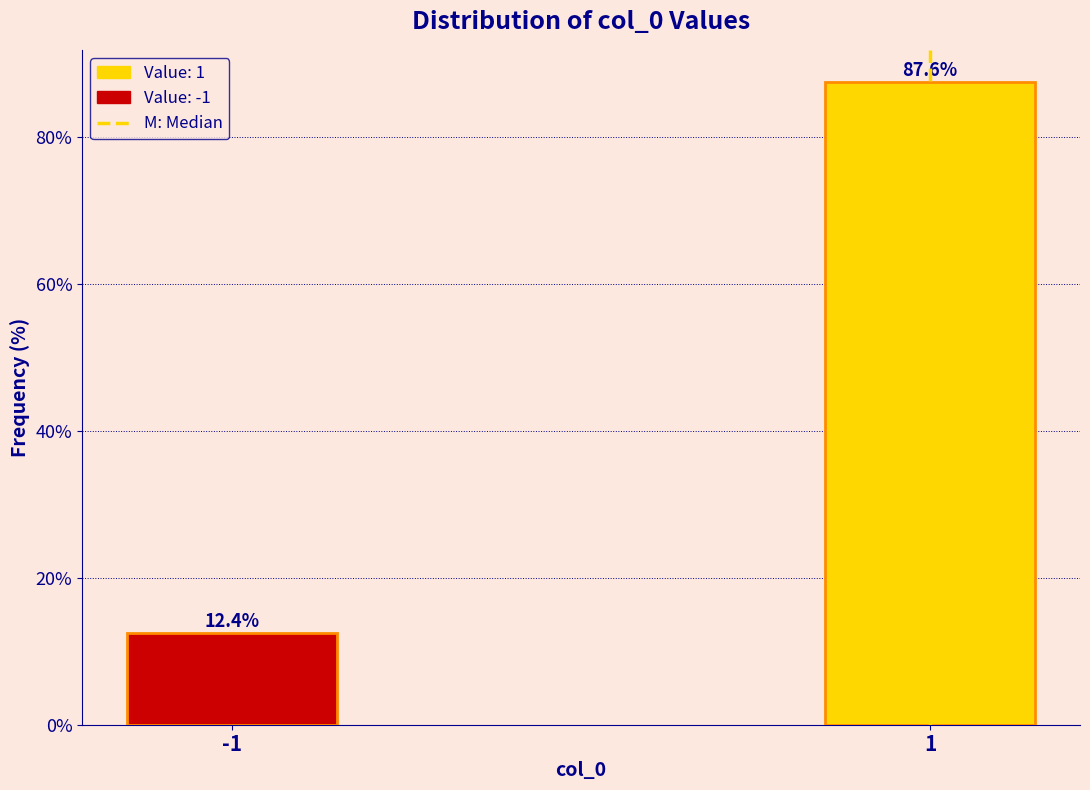

Reading left to right, list all the values displayed in this chart.

-1=12.4	1=87.6